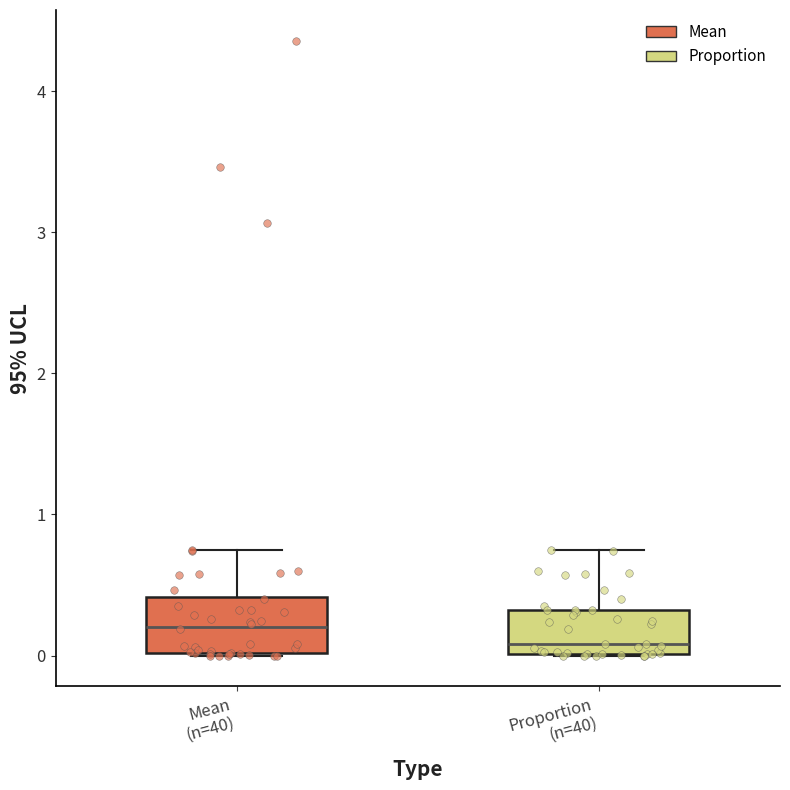

Reading left to right, read every box against the y-axis: the position of its median line, the range the box covers, and the ends of its whiskers. The values are not printed on the chart, so give them approximately, as read against the axis.

Mean (n=40): median 0.2, box 0.0 to 0.4, whiskers 0.0 to 0.7
Proportion (n=40): median 0.1, box 0.0 to 0.3, whiskers 0.0 to 0.7